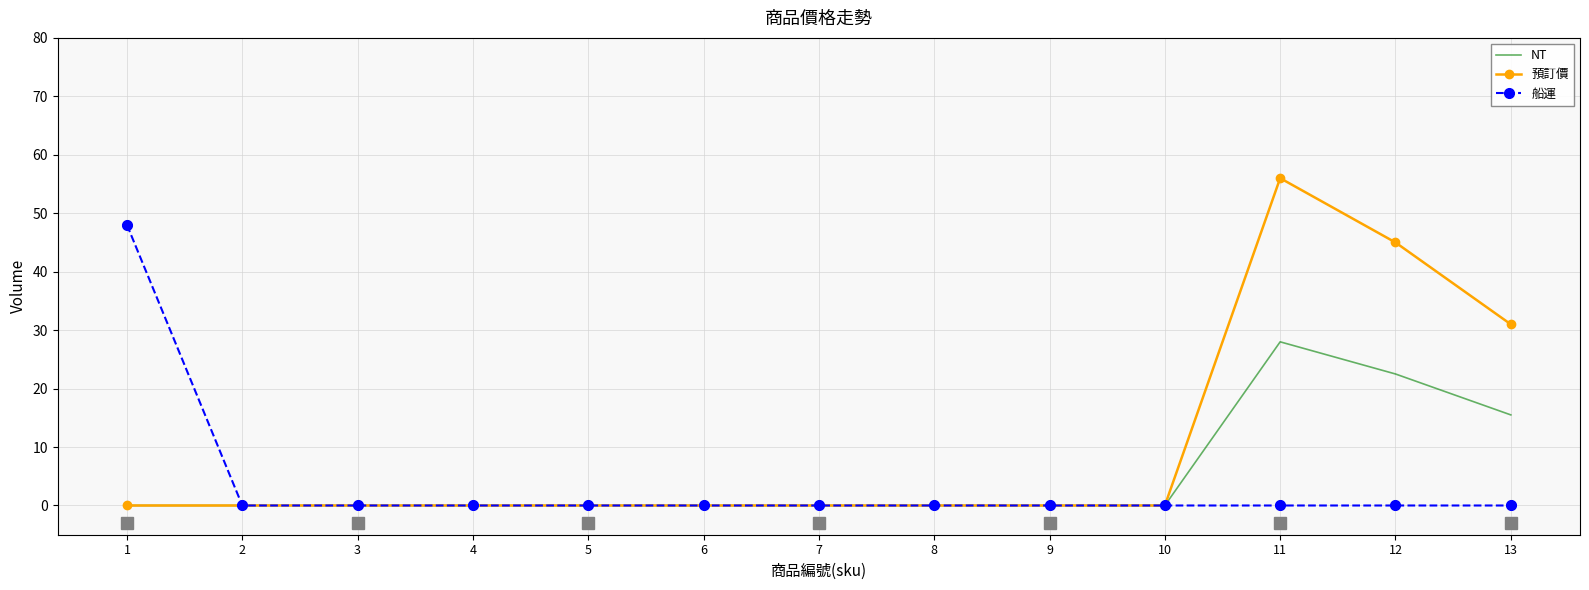

Which series changed the most between 5 and 11?

預訂價